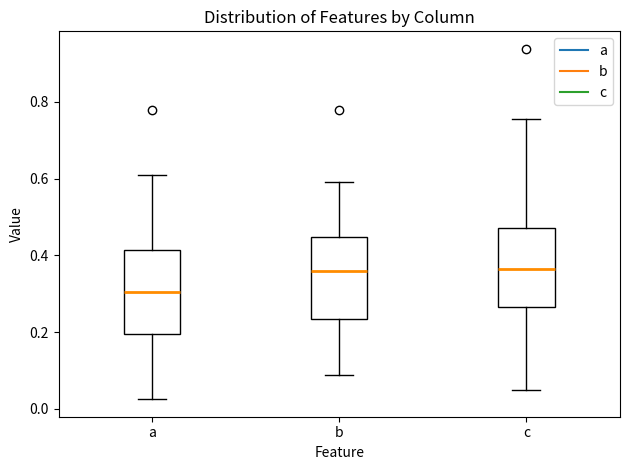

Where does the lower whisker of the box for a end on the y-axis? The values are not printed on the chart, so give them approximately, as read against the axis.

0.02